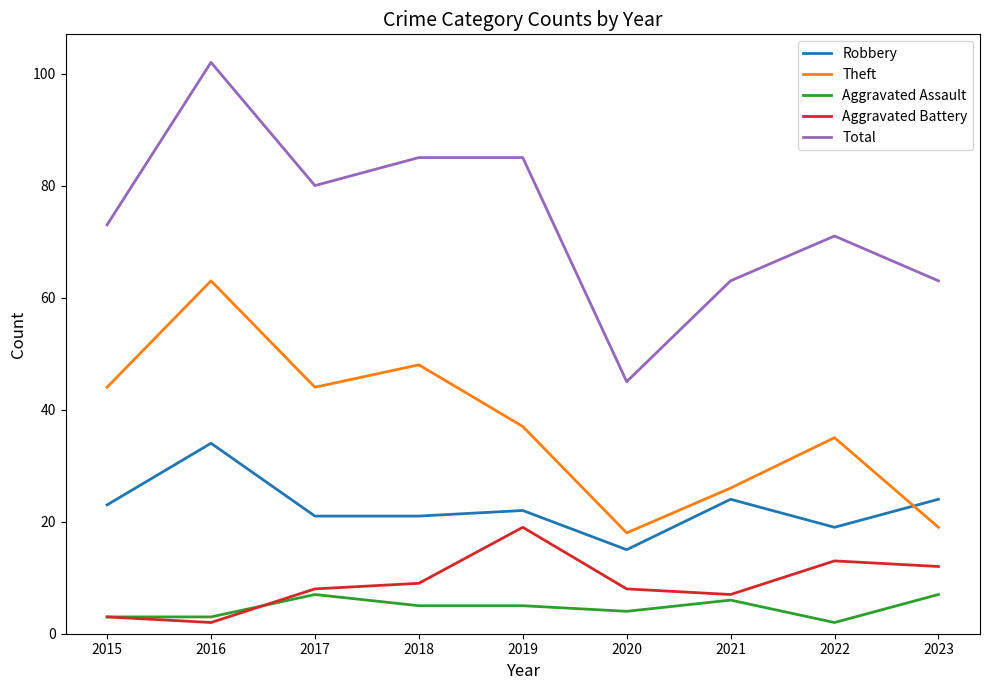

What are all the series names shown in the legend?

Robbery, Theft, Aggravated Assault, Aggravated Battery, Total